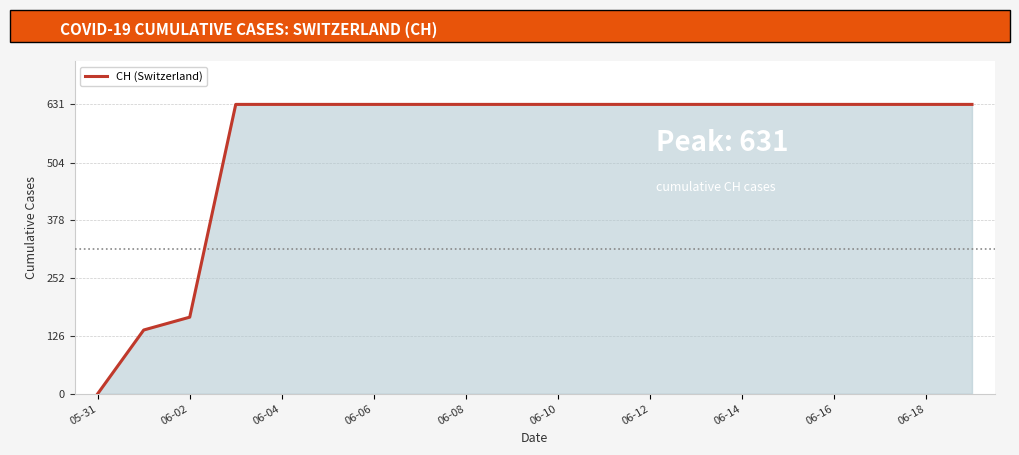

What is the greatest value displayed?

631